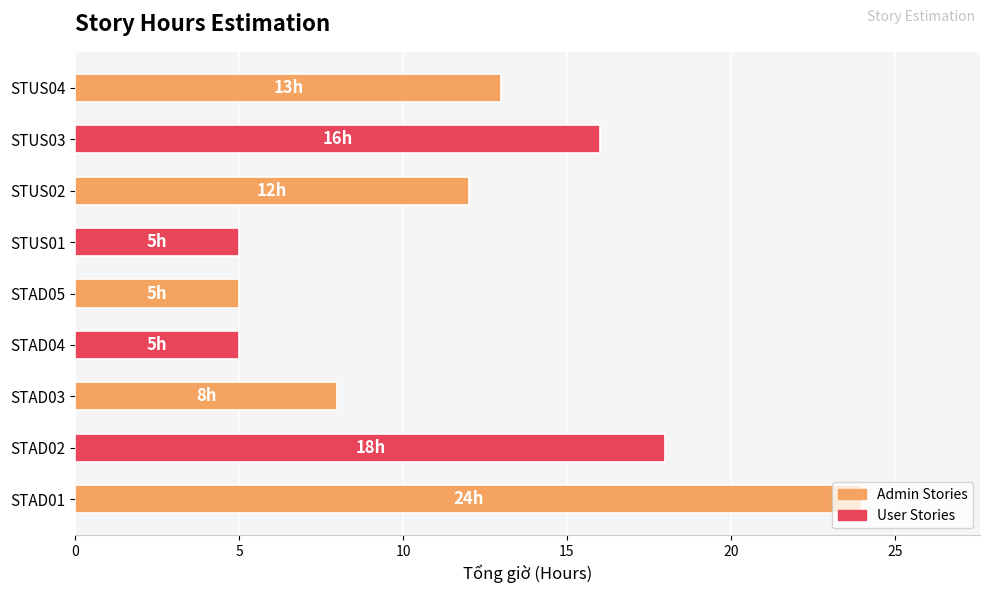

What is the difference between the maximum and minimum values?

19